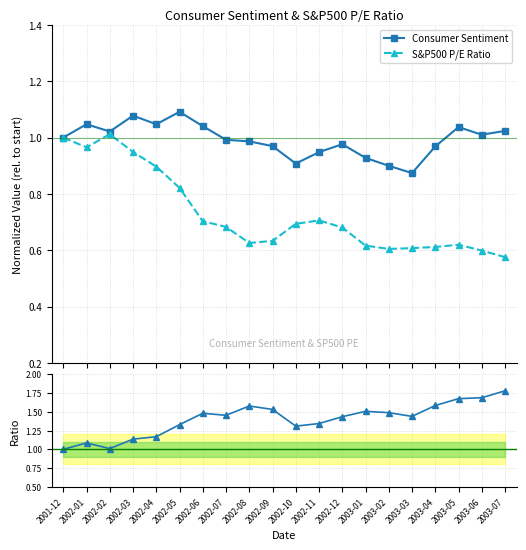

At which category is the sum across all series the highest?

2003-07